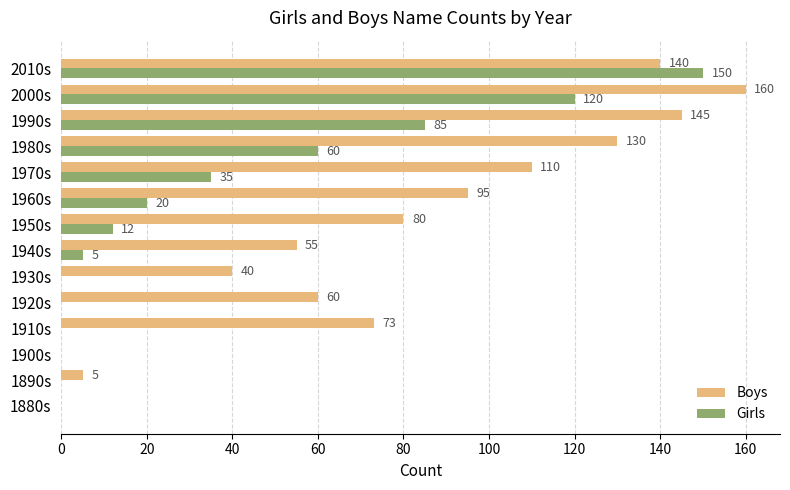

What is the sum of all Boys values?

1093